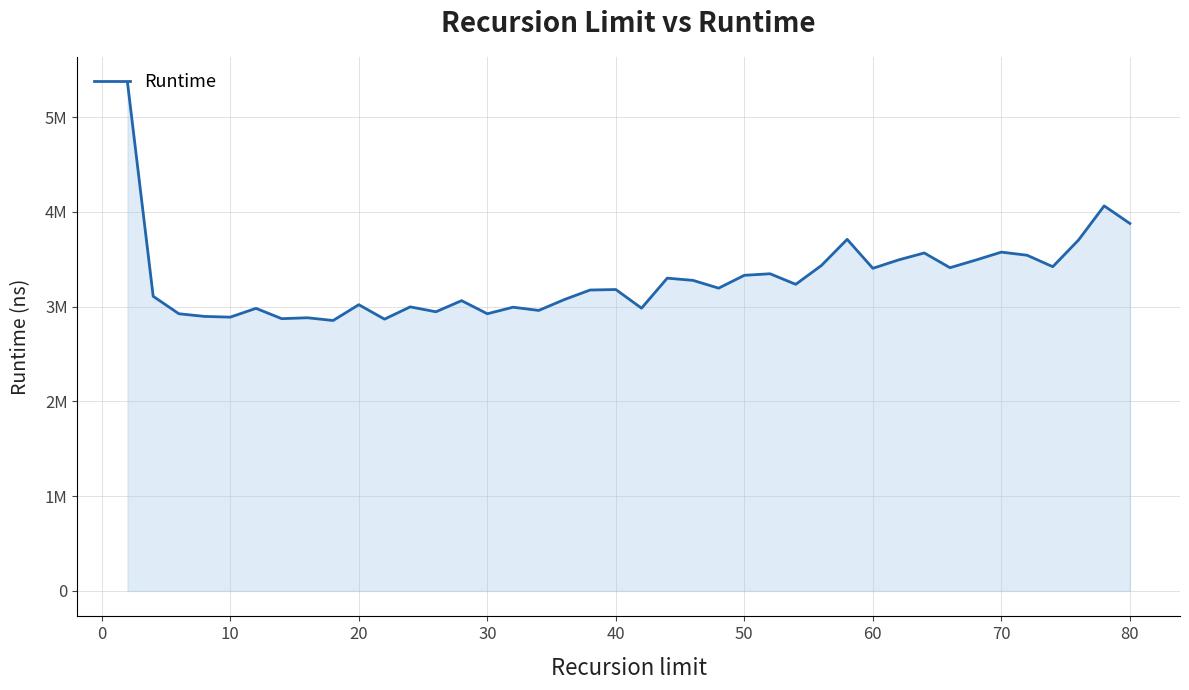

Is this an area chart (filled region under the line)?

Yes